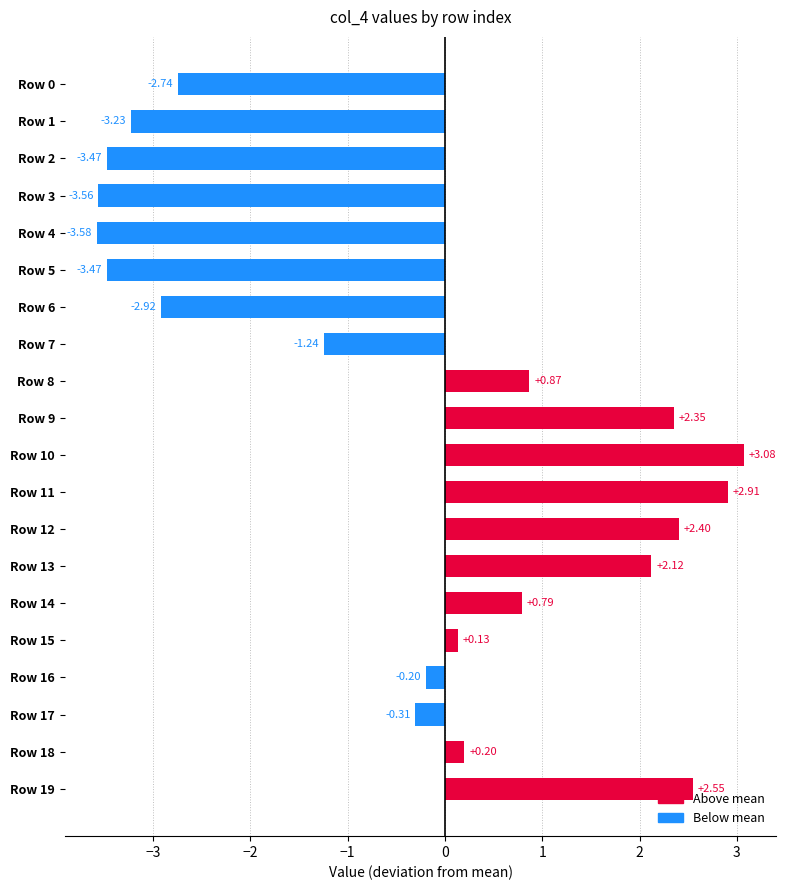

How many data points are above 0?

10